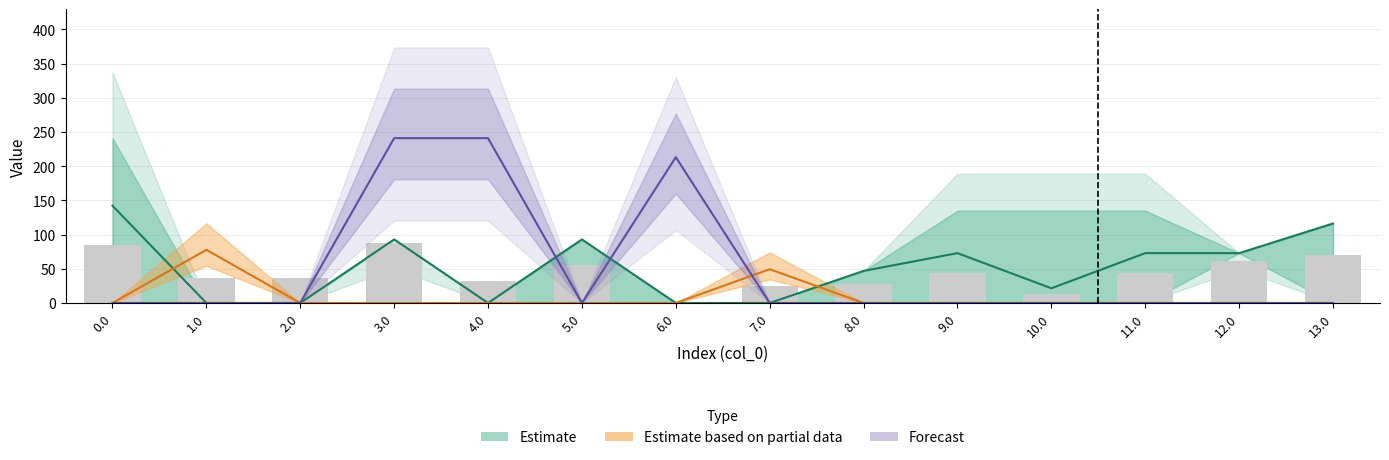

At which category is the sum across all series the highest?

3.0